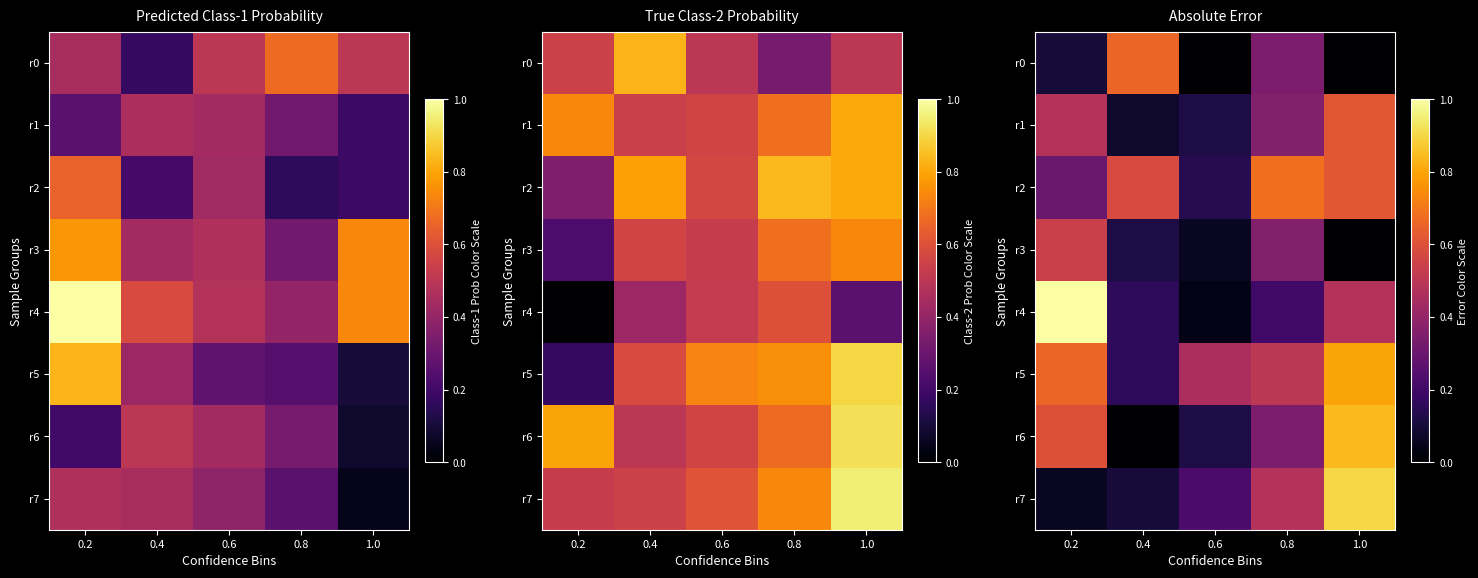

True or false: r2 has a value of 0.4 at 1.0.

False